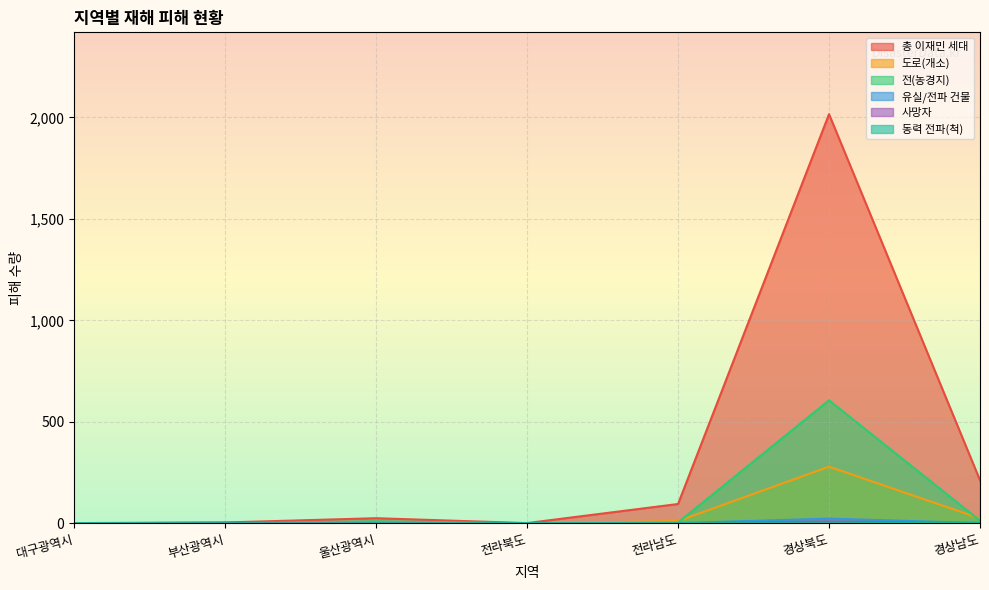

Is it true that 도로(개소) equals 139 at 경상북도?

False